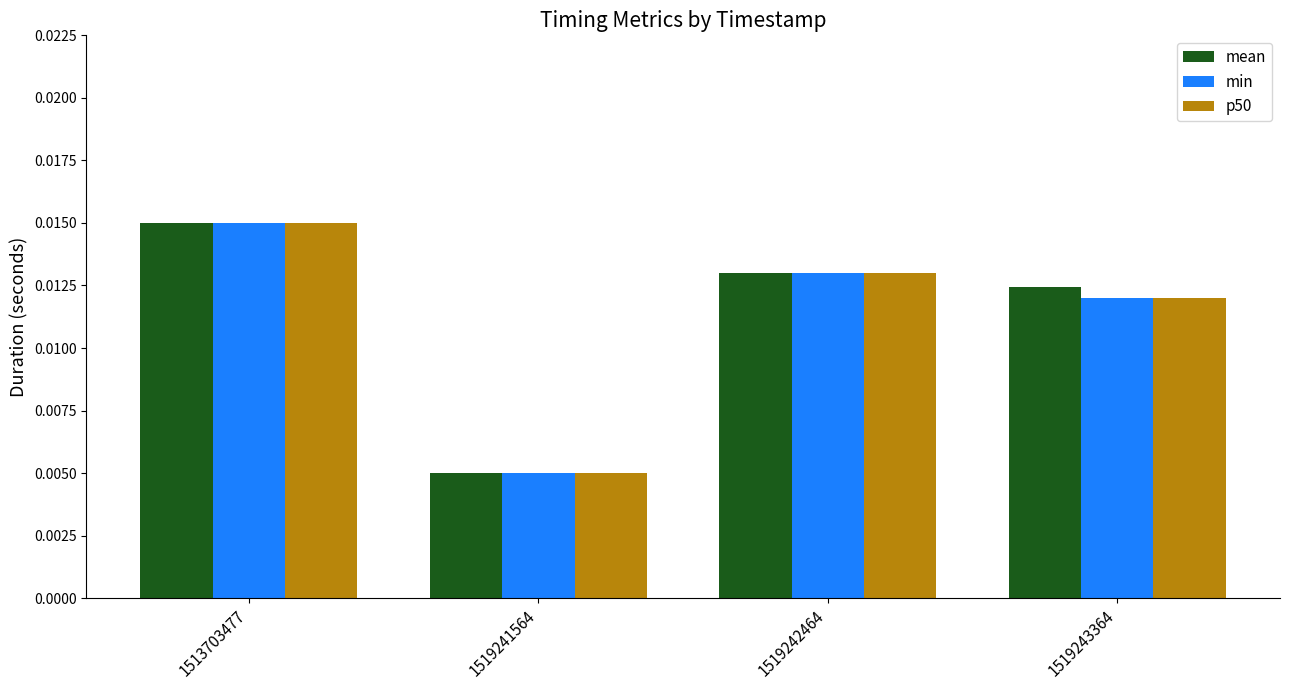

How many groups of bars are there?

4